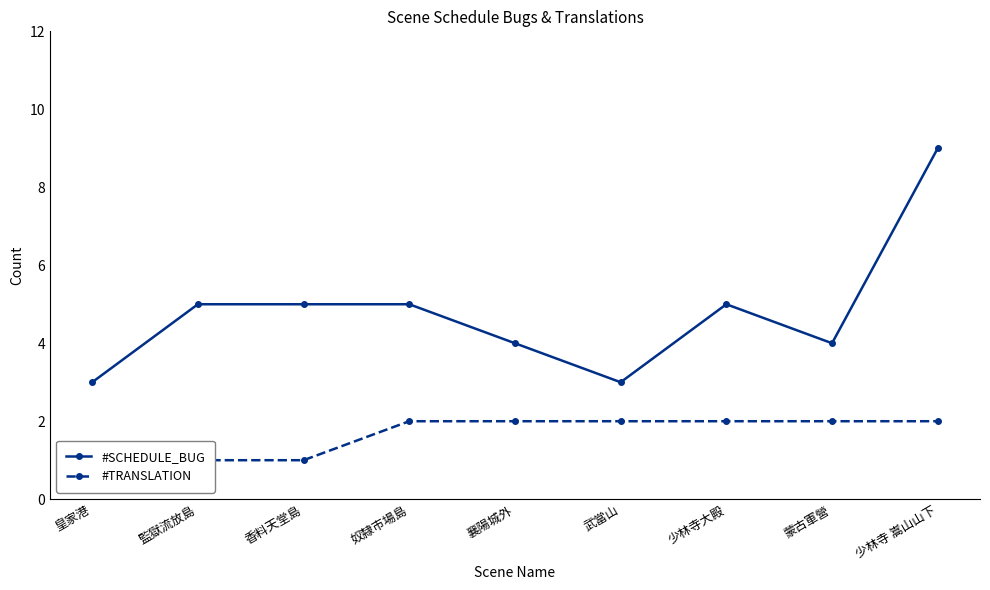

Does the chart display data point markers on the line(s)?

Yes